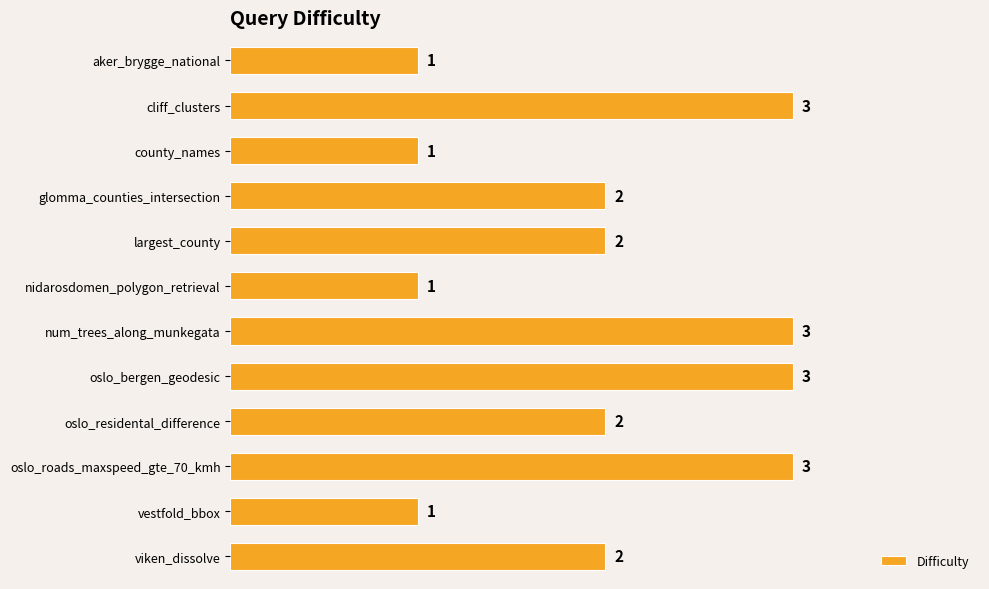

What is the label of the 9th bar from the top?

oslo_residental_difference